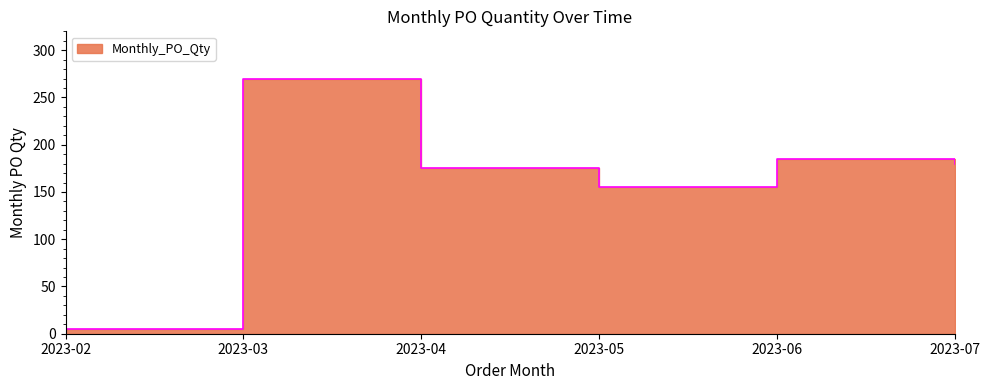

What is the smallest value displayed?

5